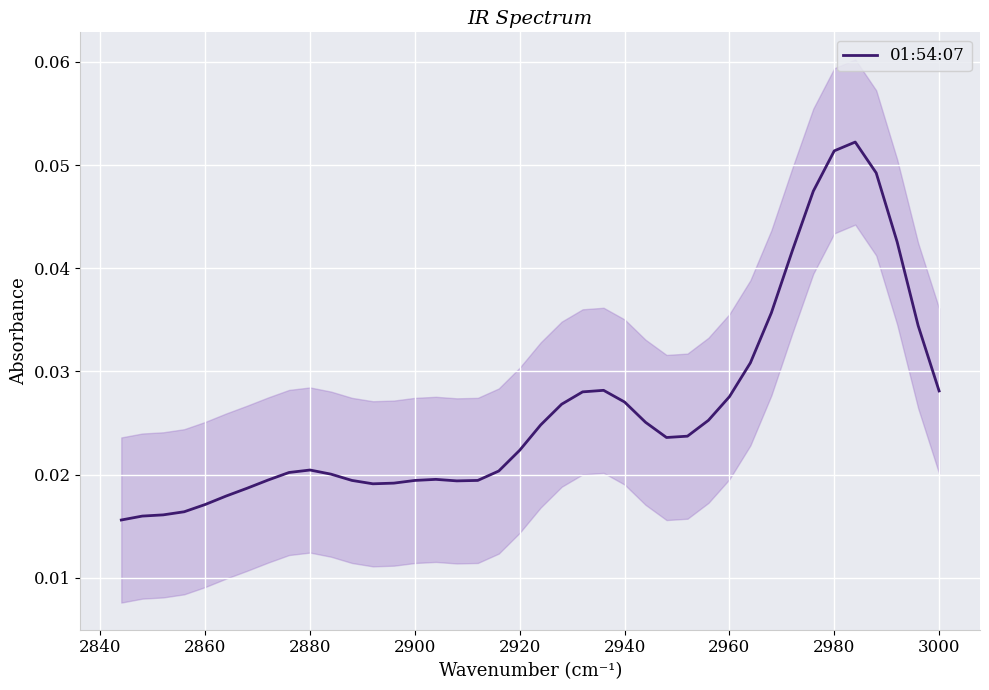

Is this an area chart (filled region under the line)?

No